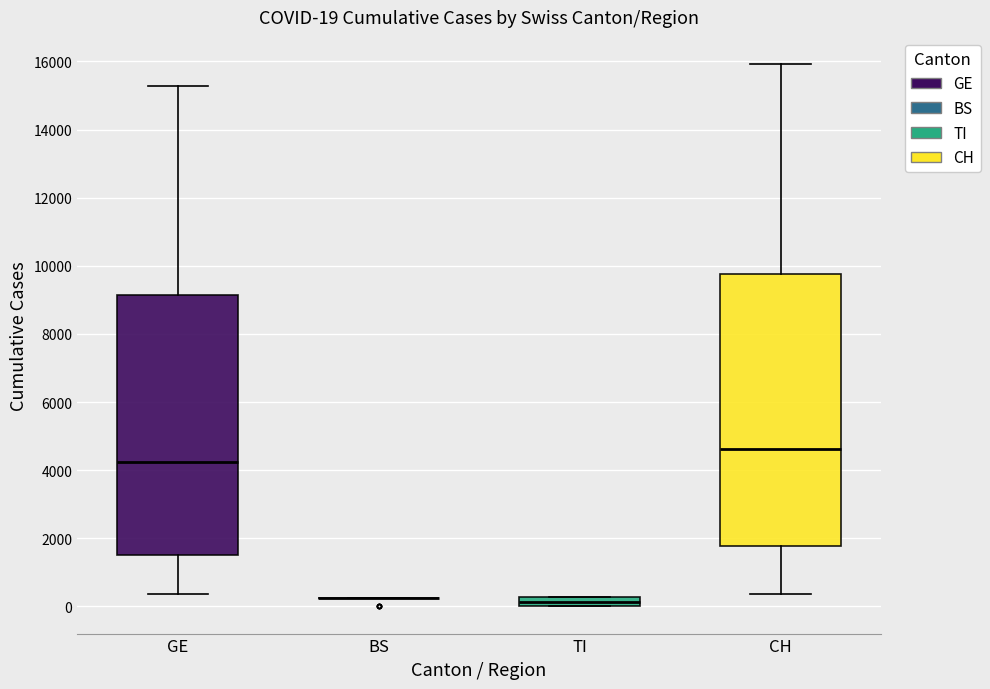

Which box is the tallest, from its lower edge to its upper edge?

CH